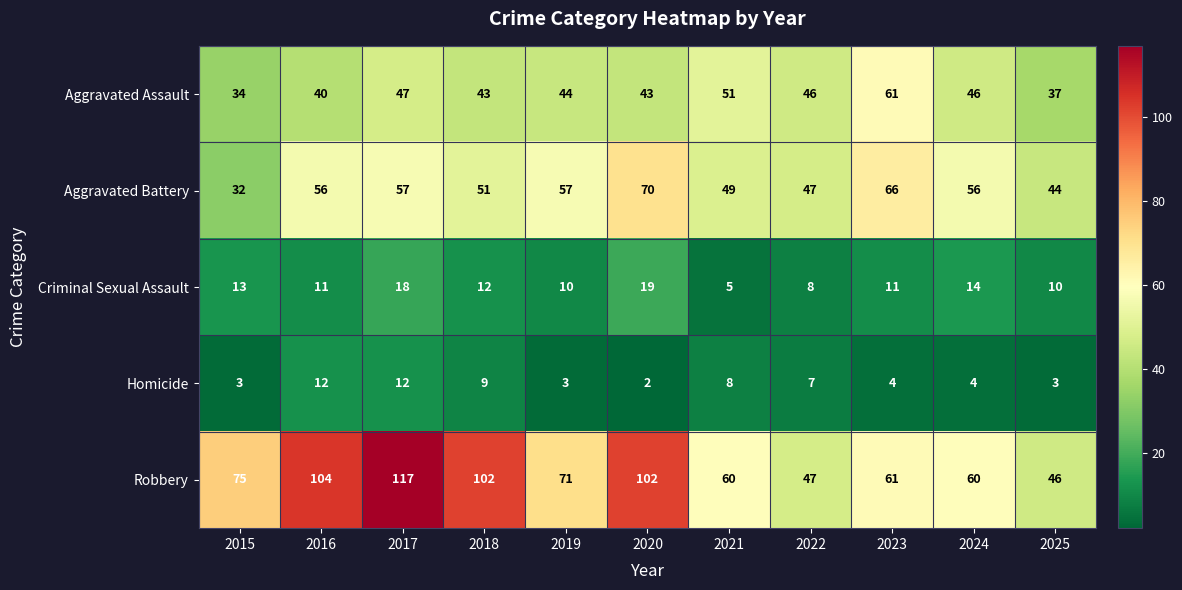

What value does the Robbery series have at 2018, to the nearest 5?

100